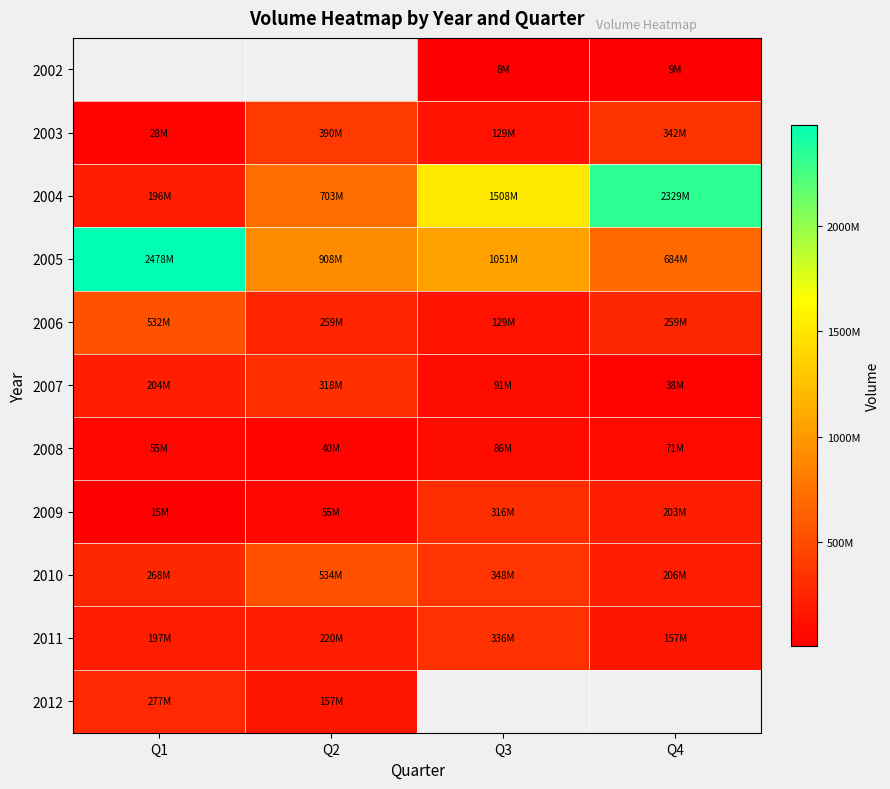

Read the 2002 value at Q3.

8402338.0